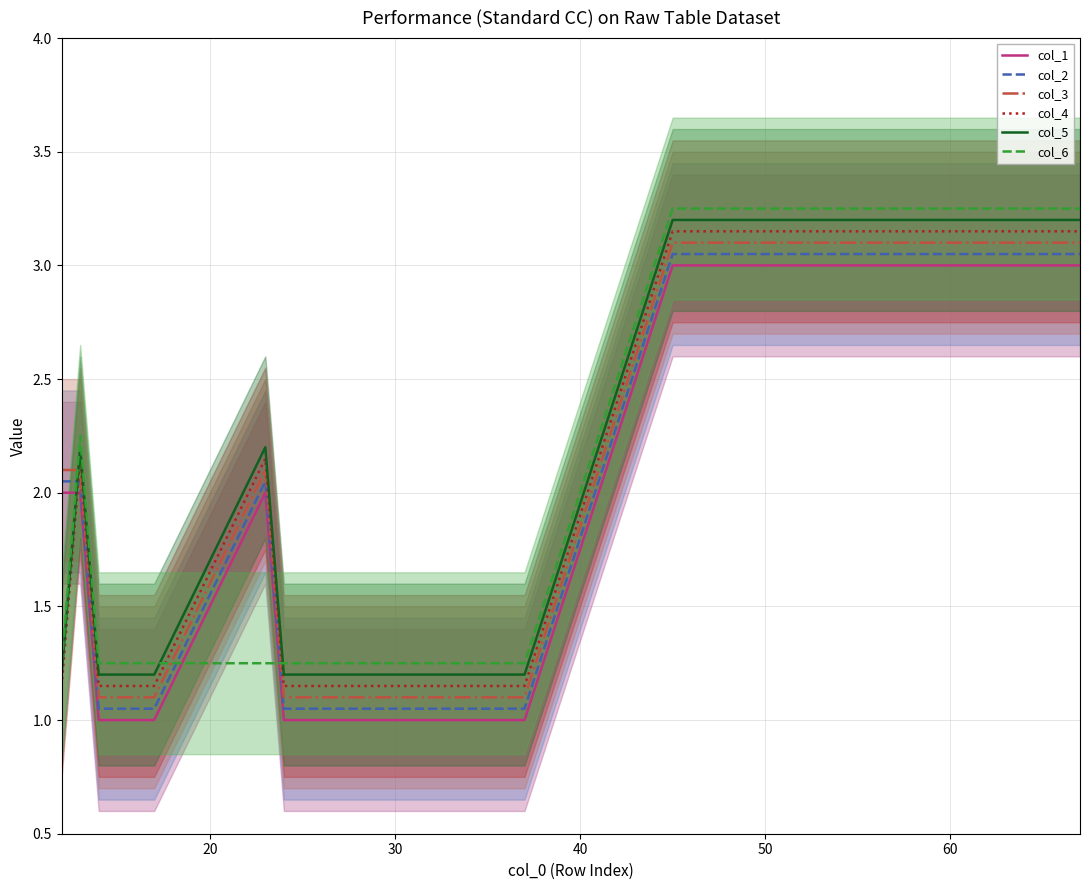

After their last crossing, which series has the higher values: col_4 or col_1?

col_4